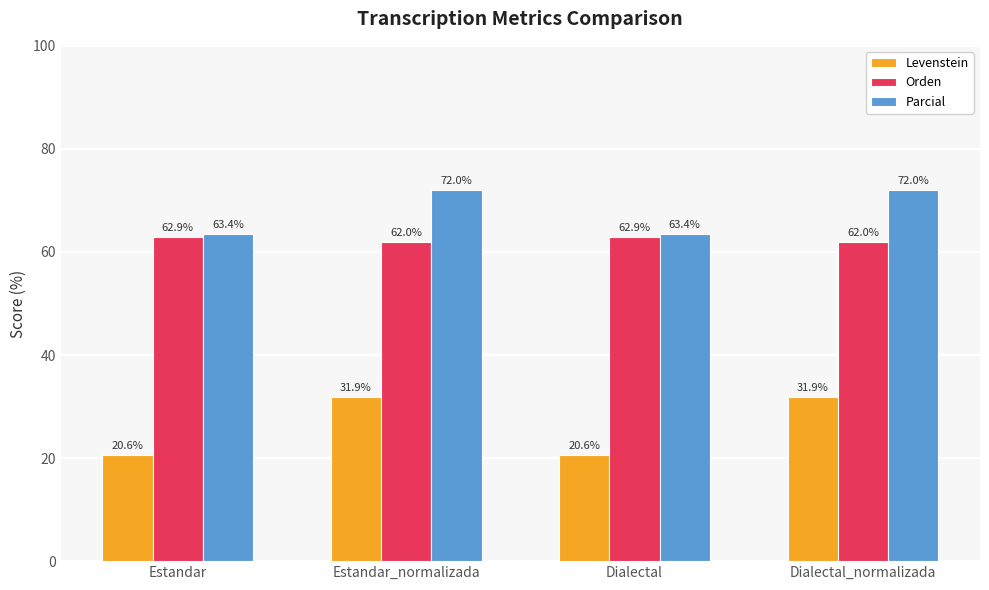

What is the greatest value displayed?

72.0